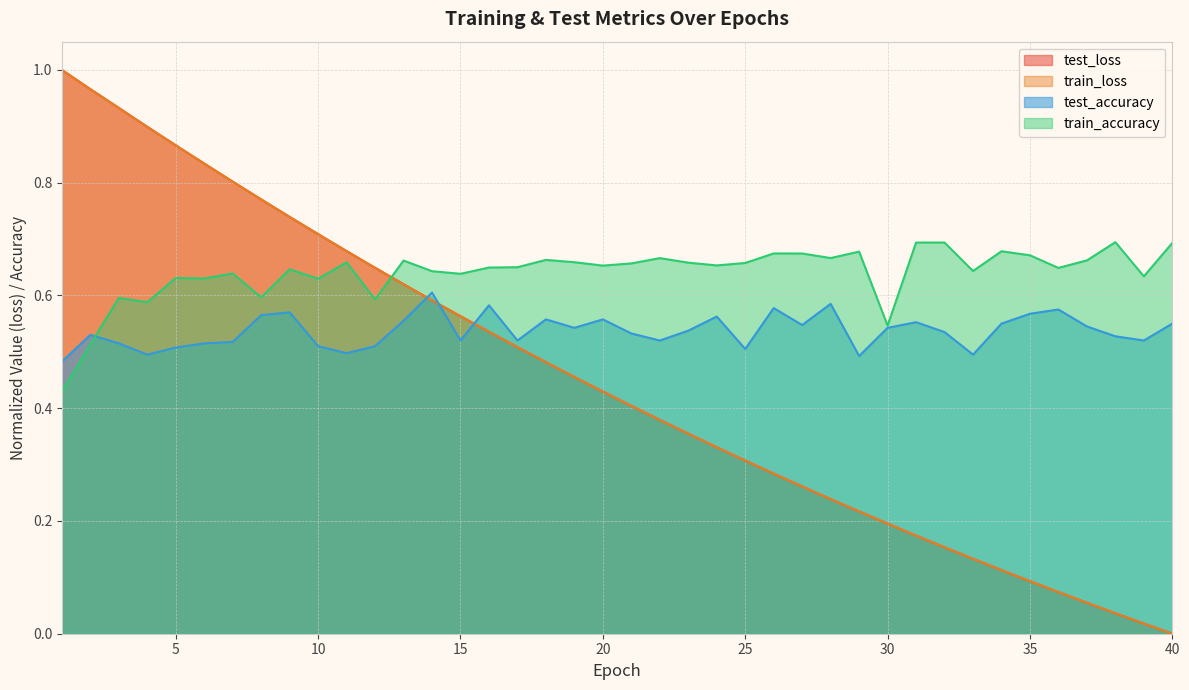

The value of train_loss at 2 is 1.6. True or false?

False